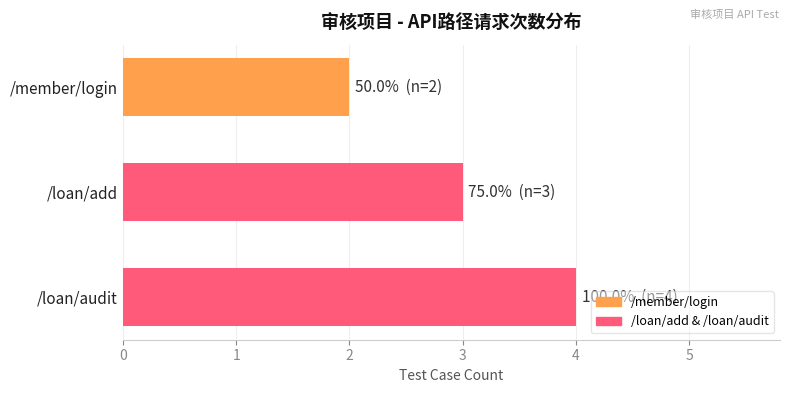

What is the ratio of the value at /loan/add to the value at /loan/audit?

0.8